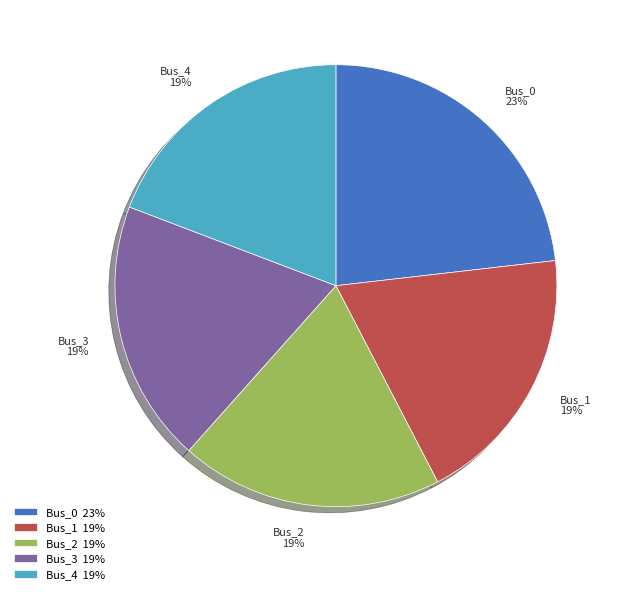

Which has a higher value, Bus_0 or Bus_3?

Bus_0